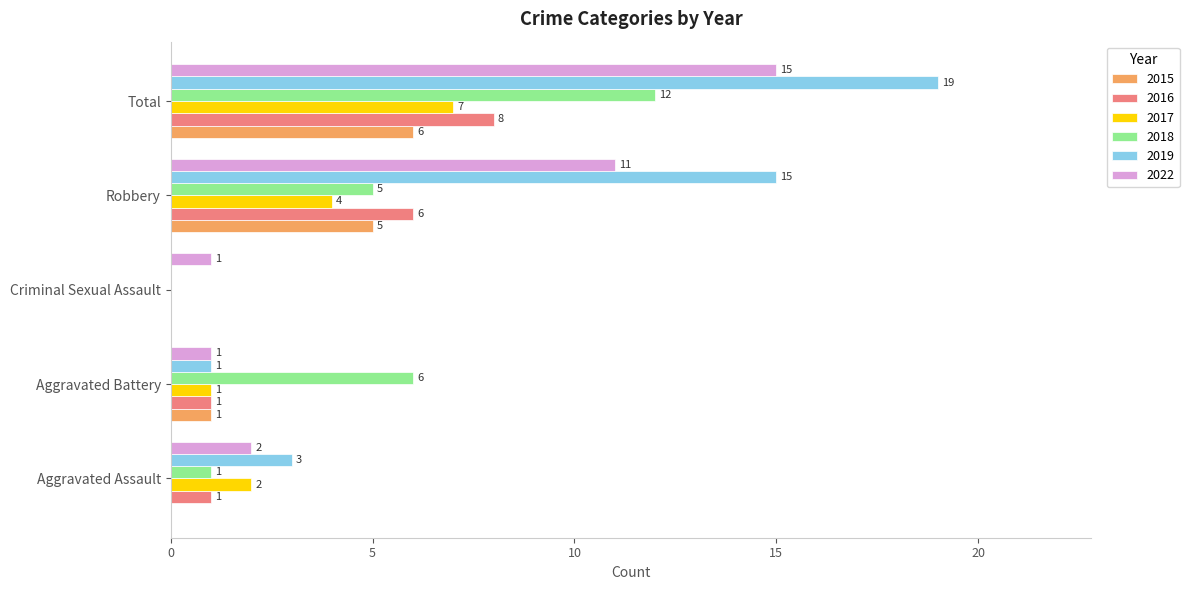

Which series has the widest spread of values?

2019